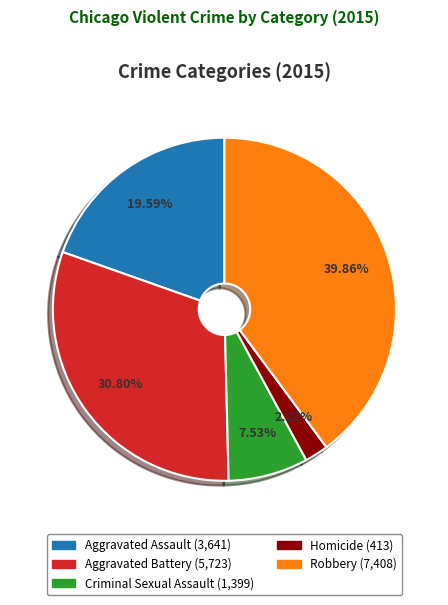

What is the ratio of the value at Criminal Sexual Assault to the value at Robbery?

0.2